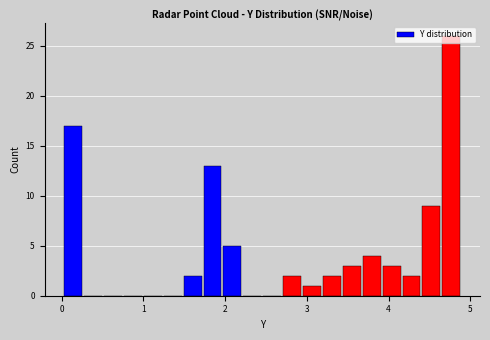

Around what value on the x-axis is the tallest bar? Give the approximate position of its centre, as read against the axis.

4.8